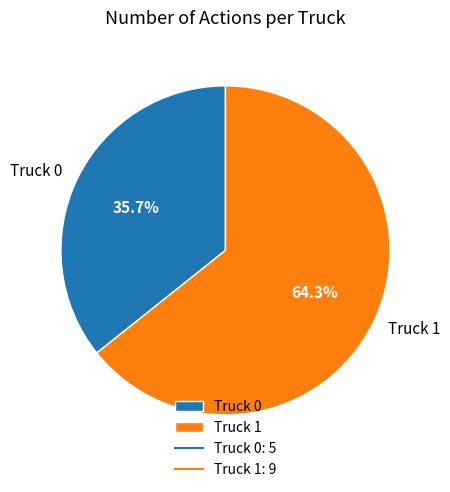

Is it true that Truck 1 is 64% of the pie?

True